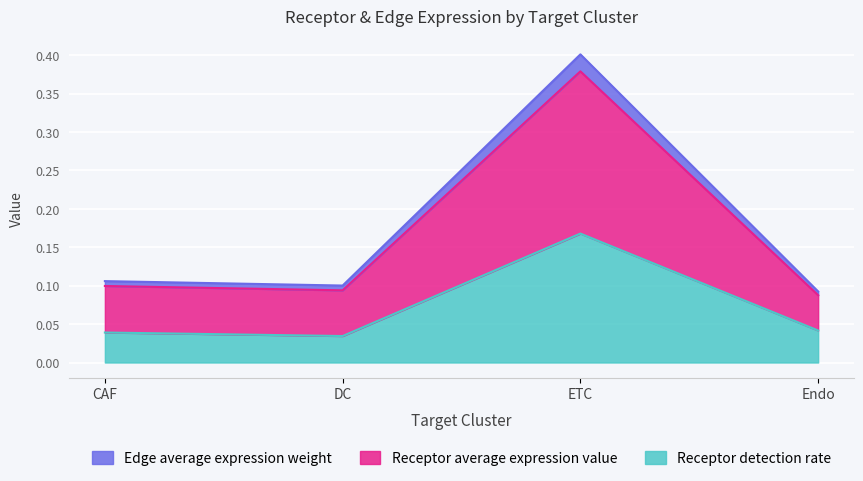

Which category has the highest value in the Receptor detection rate series?

ETC